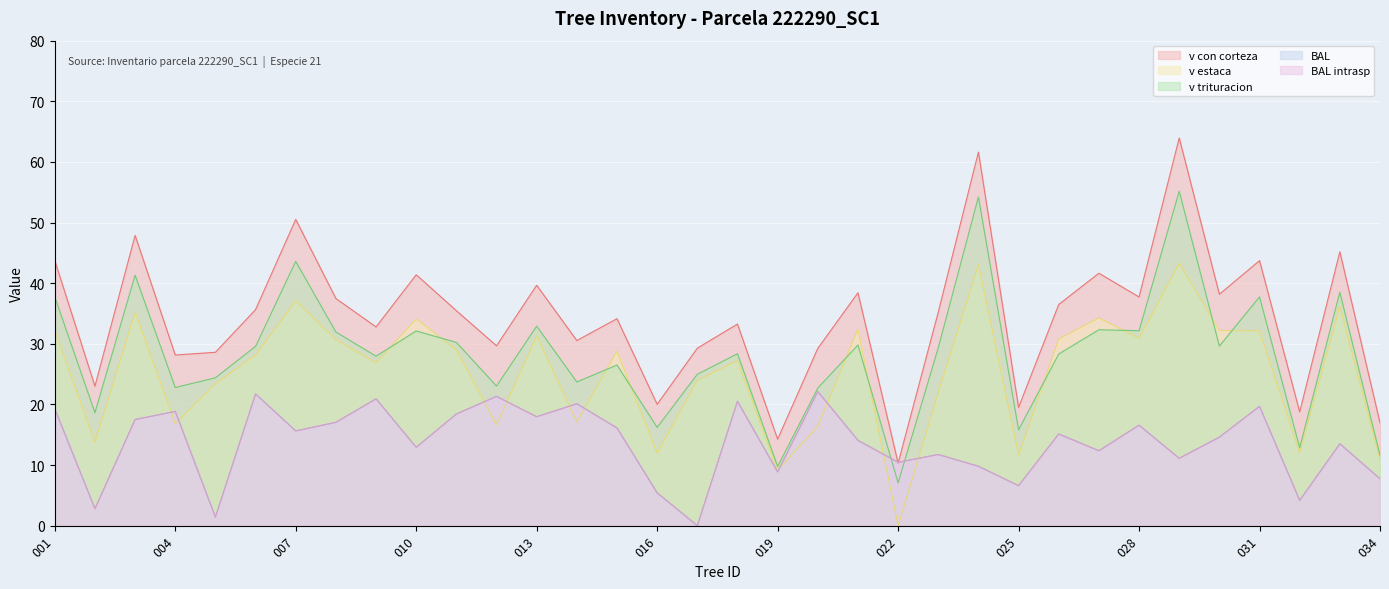

What is the difference between the maximum and minimum values in the bal_intrasp series?

22.1